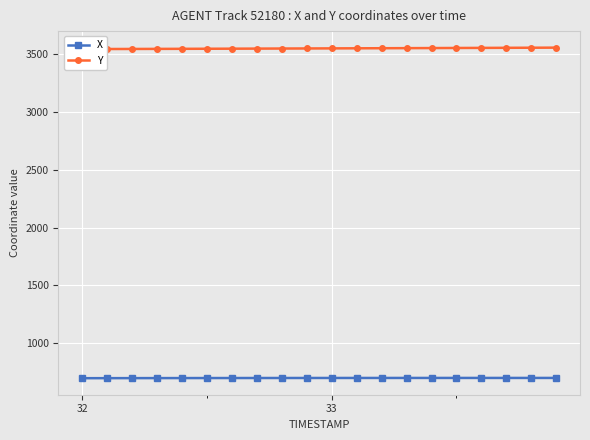

Rank the series by their average value, from highest to lowest.

Y, X